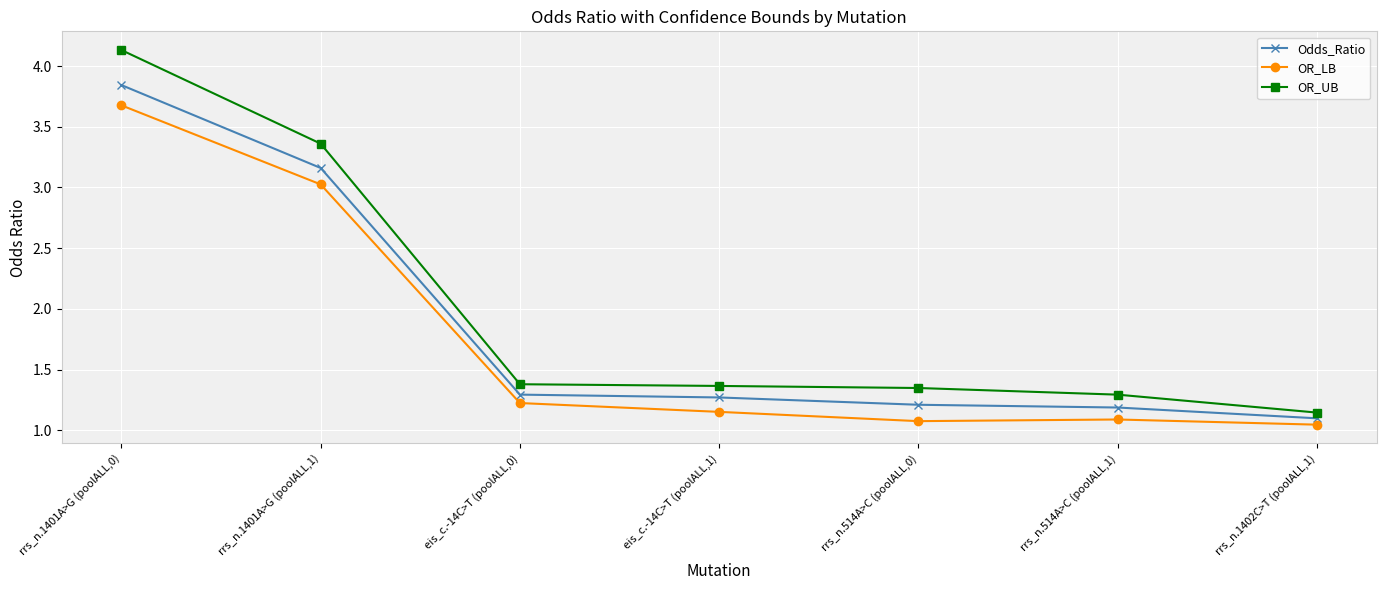

What position from the right is eis_c.-14C>T (poolALL,1)?

4